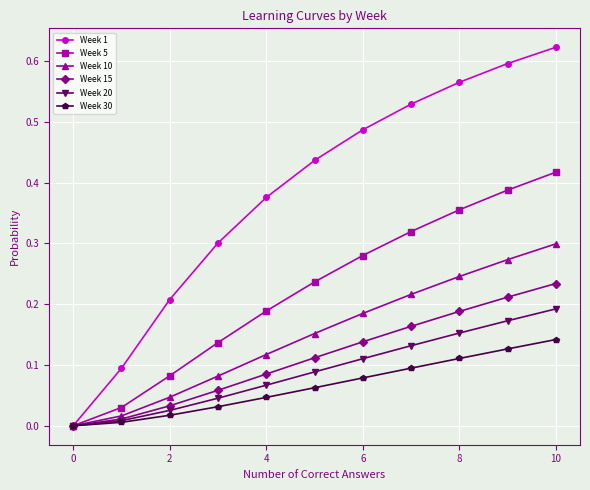

Which series has the widest spread of values?

Week 1